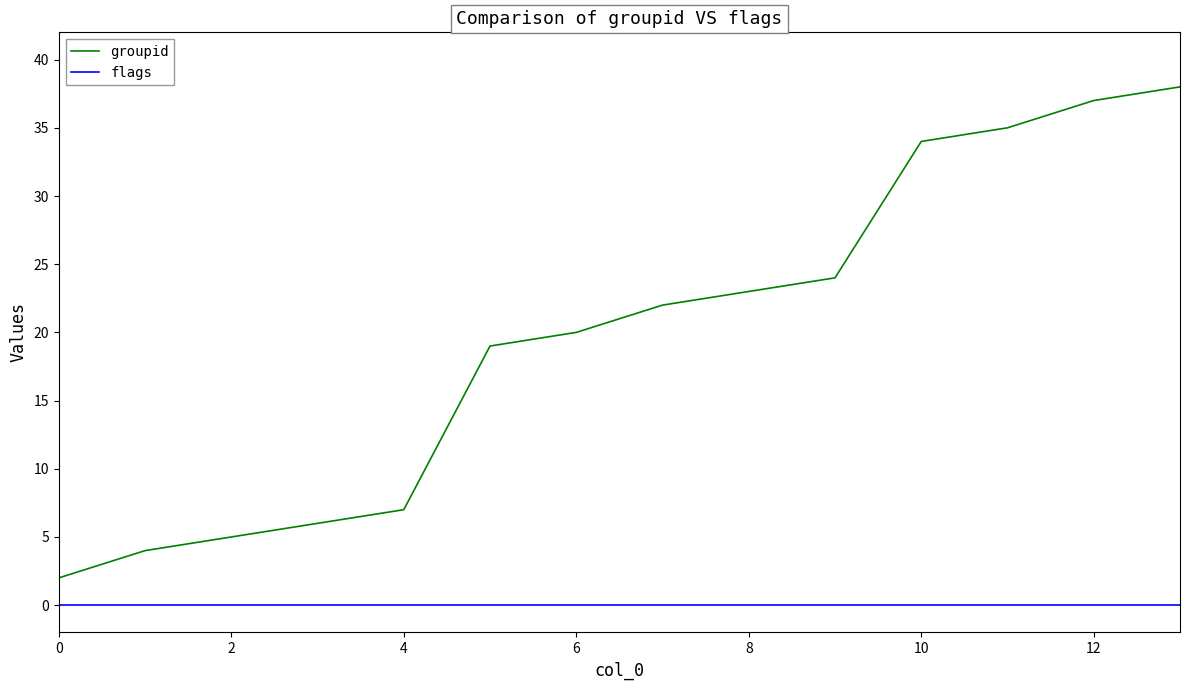

How many lines are shown in the chart?

2